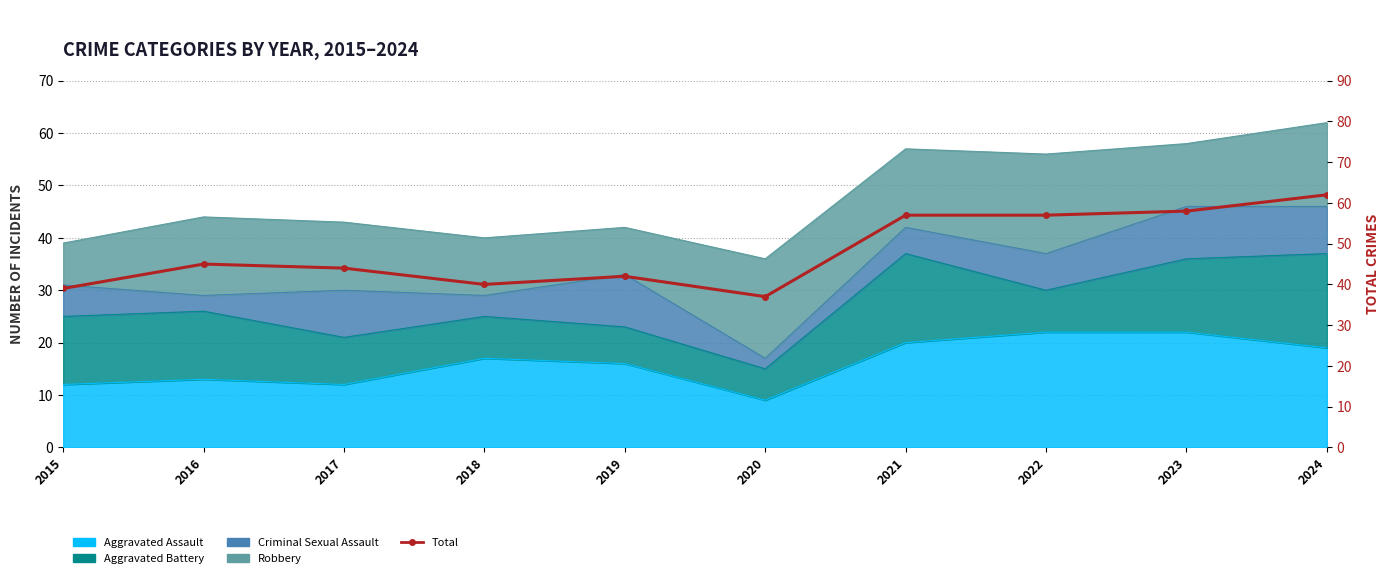

Approximately how many times larger is the value at 2021 compared to 2015?

1.5